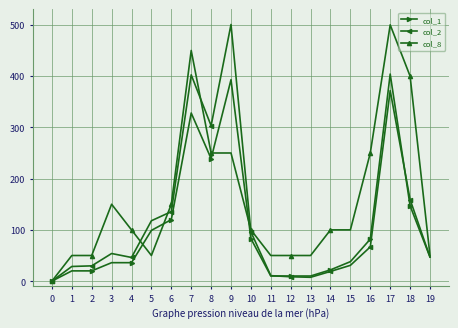

What is the difference between the highest and lowest values at 17?

128.3